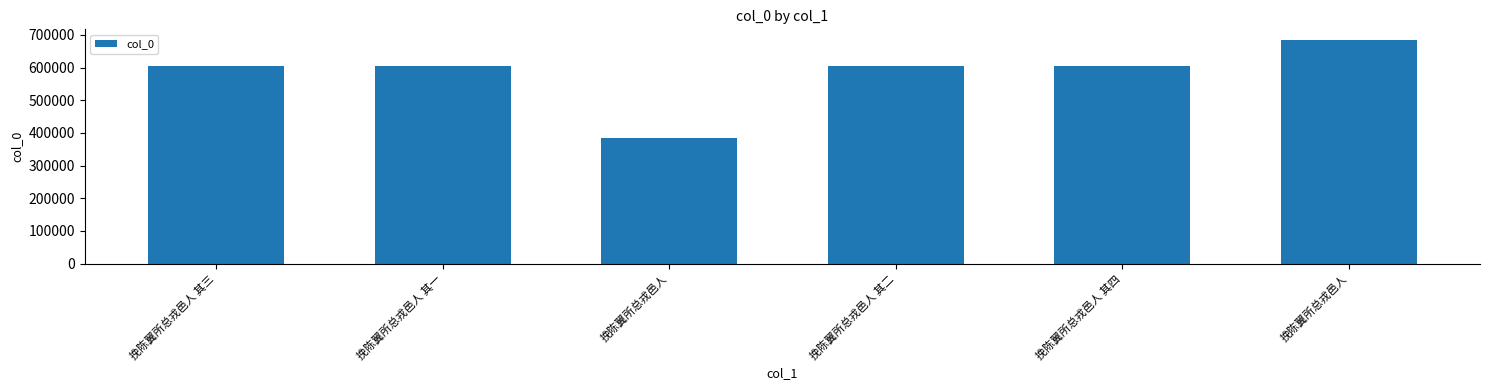

What is the approximate value at 挽陈翼所总戎邑人, to the nearest 10?

682970